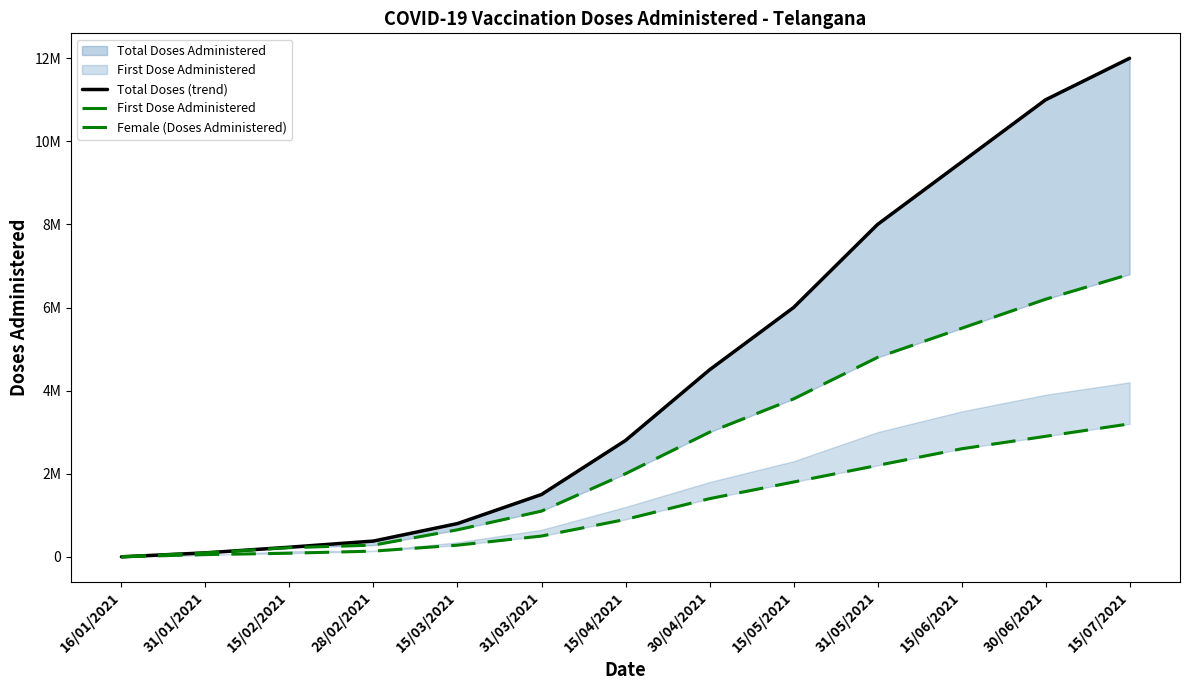

Does the chart display data point markers on the line(s)?

No